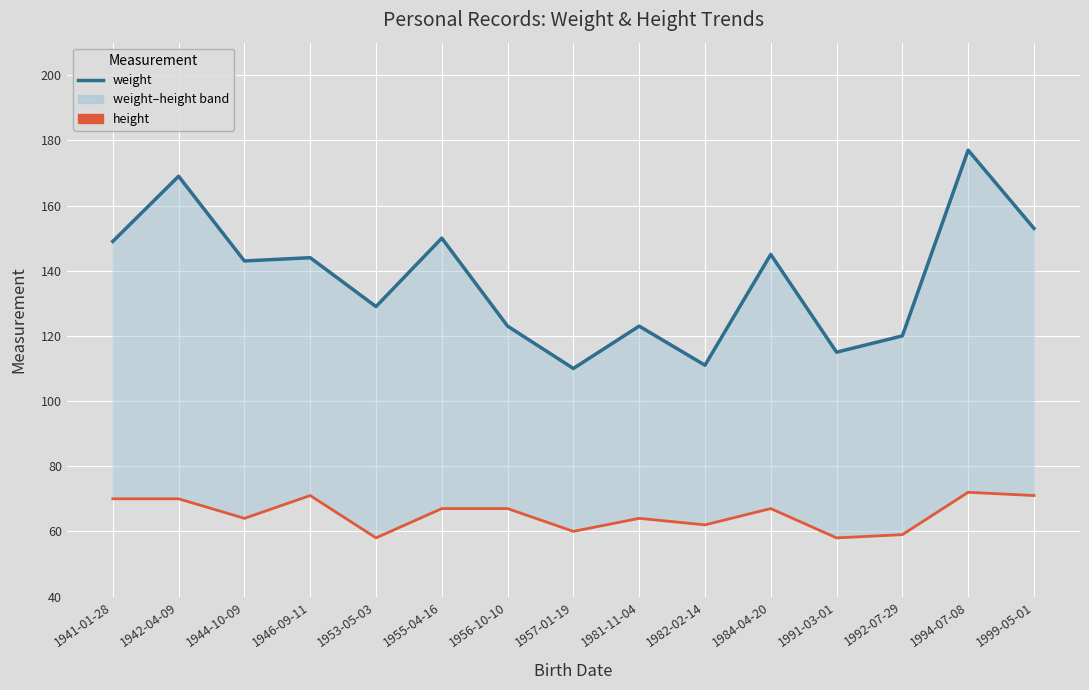

Between 1941-01-28 and 1984-04-20, which series saw the biggest shift?

weight